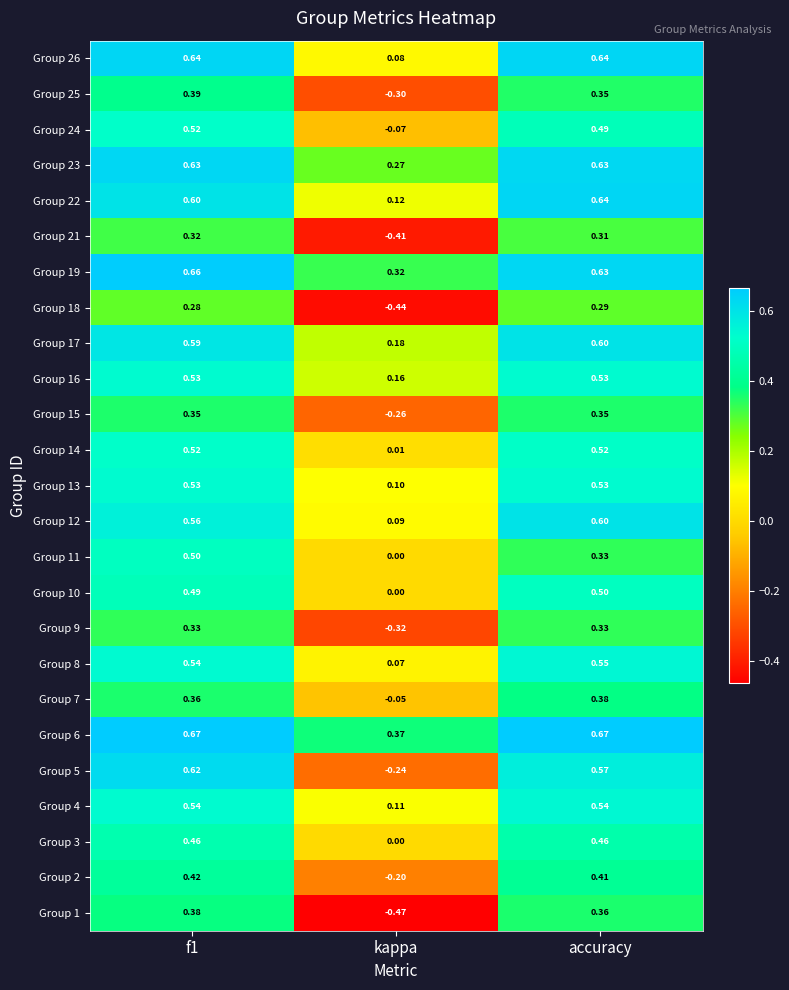

At which label is Group 9 closest to 0?

kappa